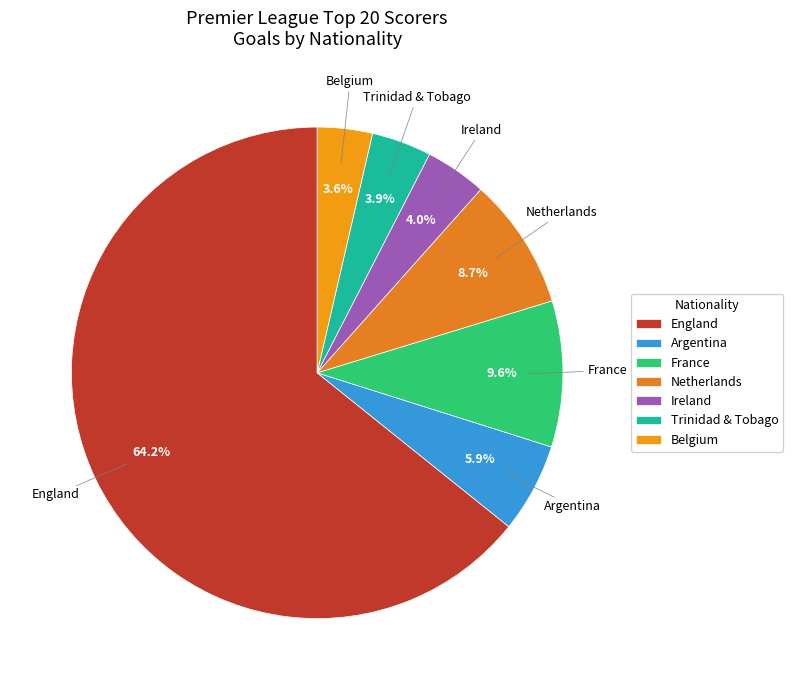

Which slice is the largest?

England